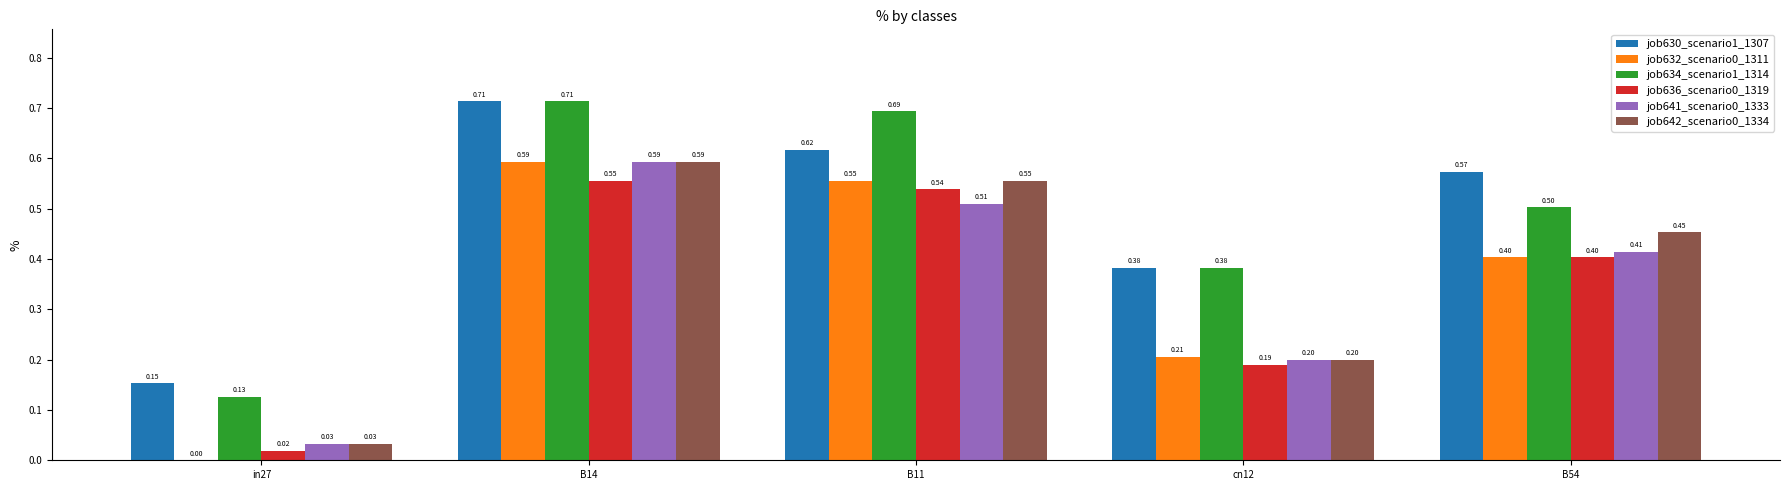

Which series changed the most between B11 and B54?

job634_scenario1_1314